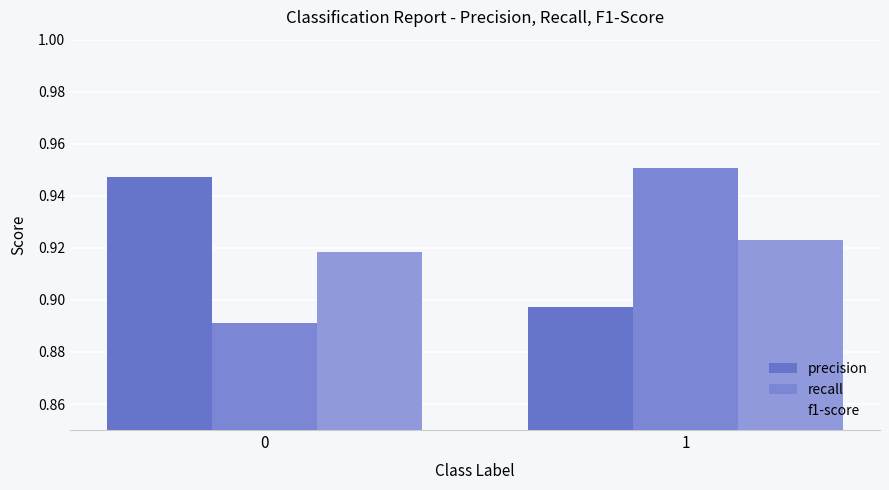

Are the bars horizontal?

No